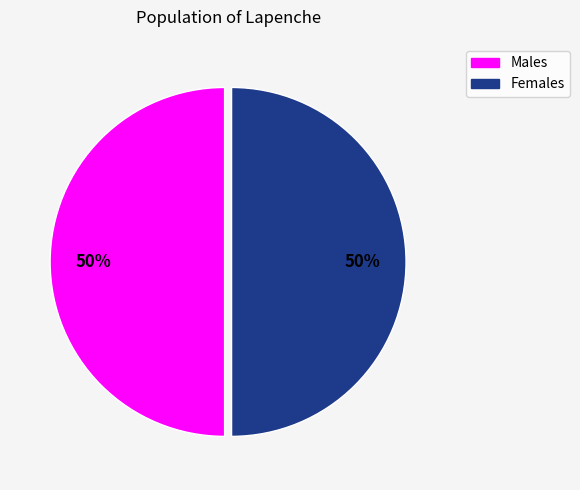

Approximately how many times larger is the value at Females compared to Males?

1.0